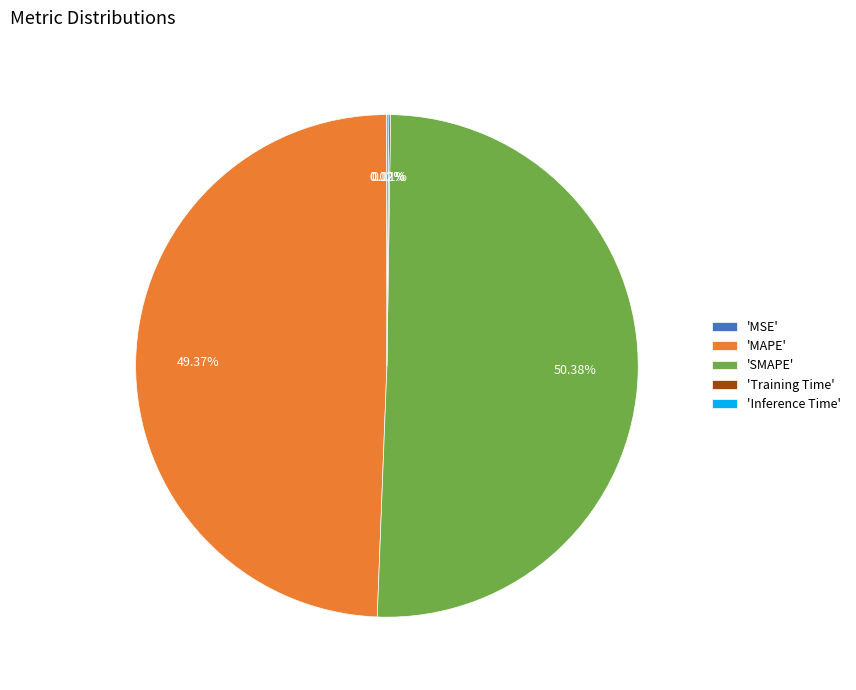

Which category has the biggest portion of the pie?

'SMAPE'